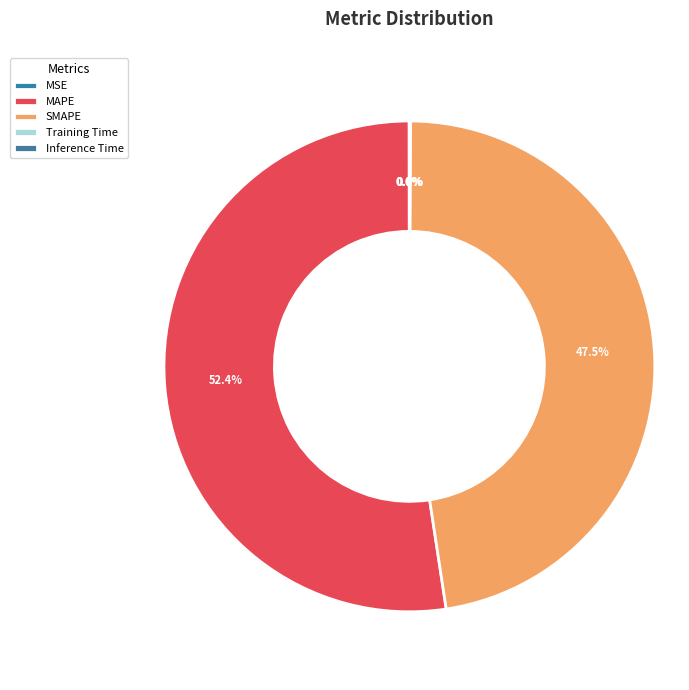

Between MSE and Training Time, which is larger?

Training Time